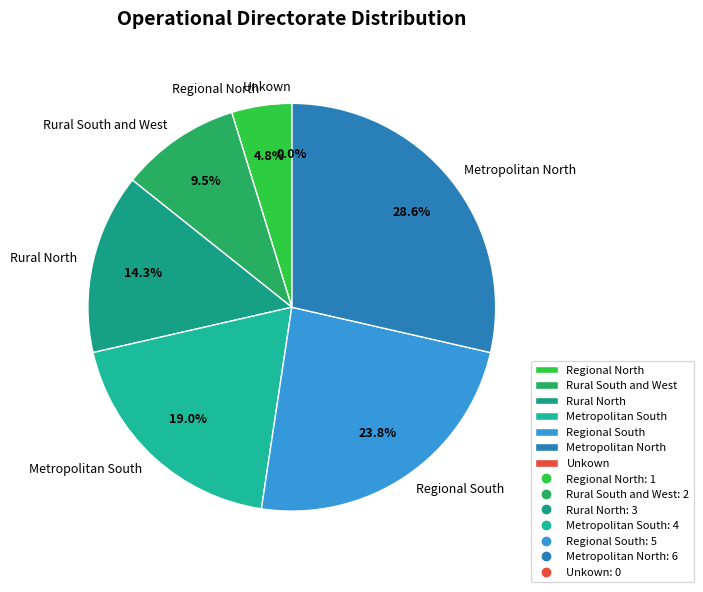

Combined, do Rural South and West and Unkown account for over 50%?

No